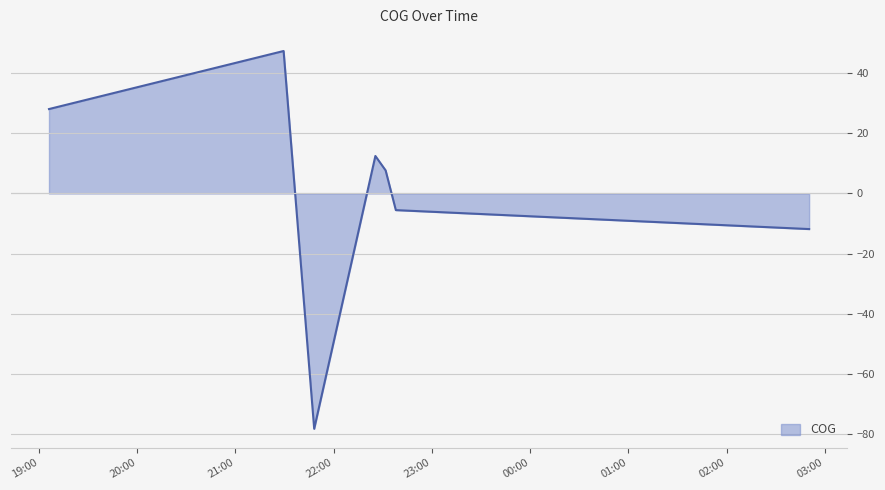

What is the difference between the second highest and minimum values?

106.3